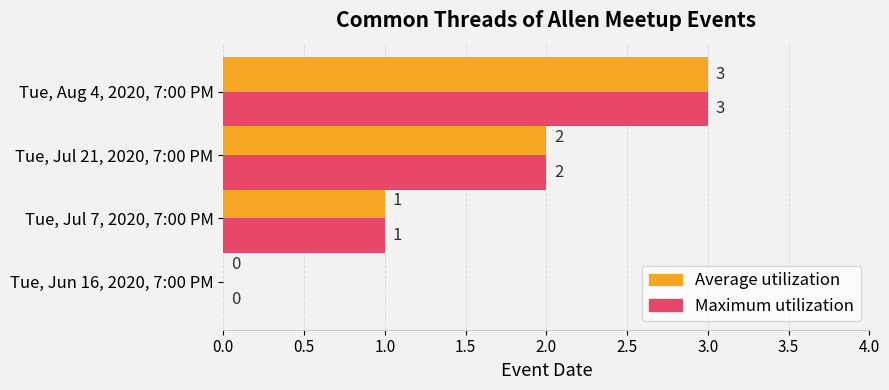

What is the greatest value displayed?

3